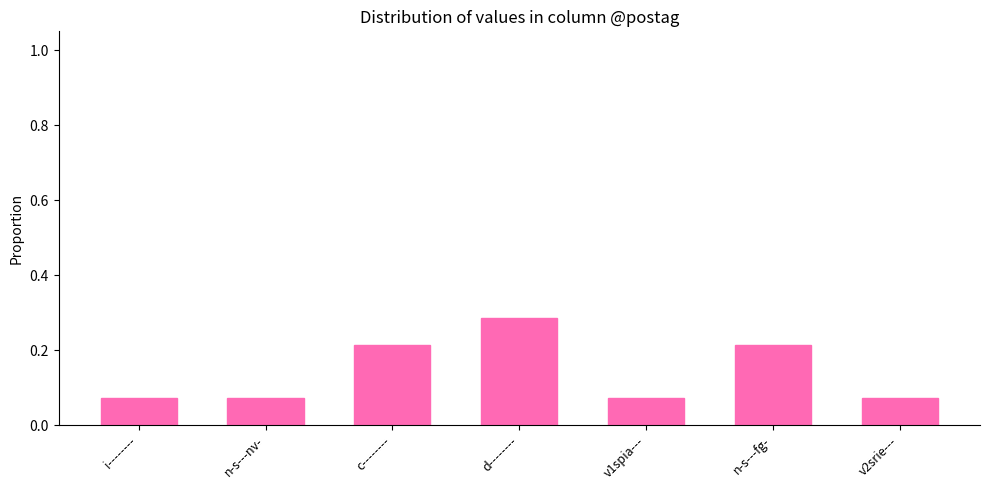

Does the chart contain any negative values?

No